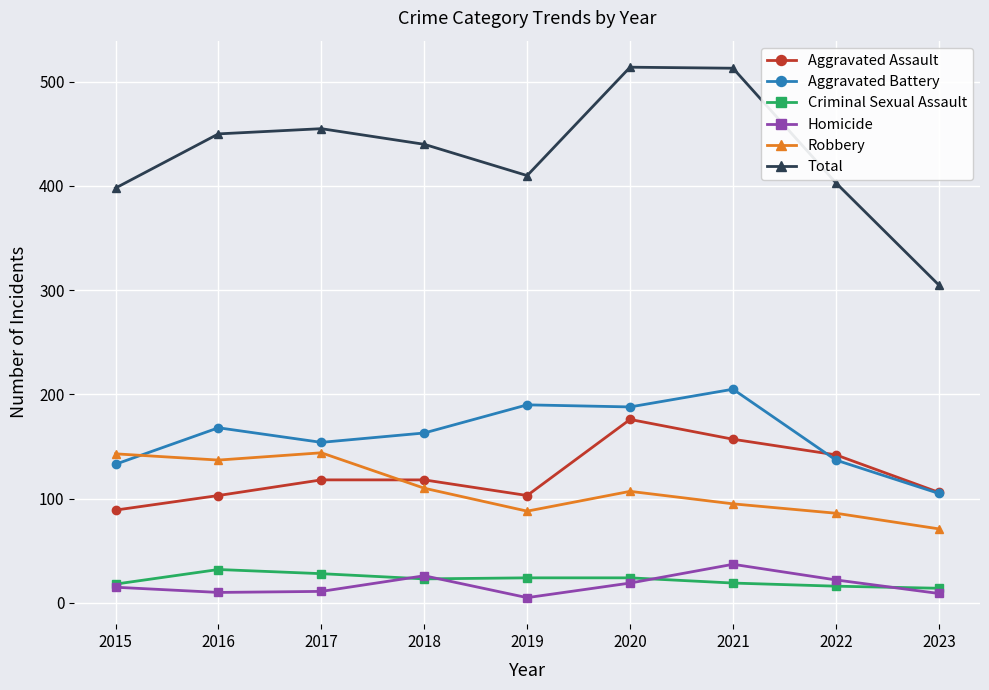

What is the difference between the Robbery values at 2019 and 2015?

55